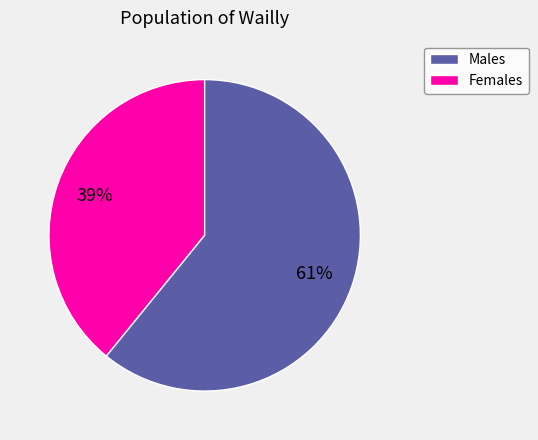

To the nearest percent, what is the average slice percentage?

50%